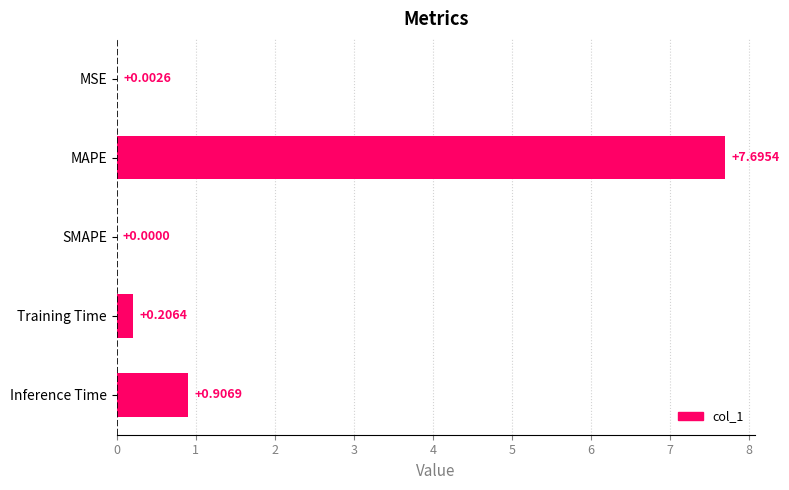

Where is the data nearest to the value 3?

Inference Time